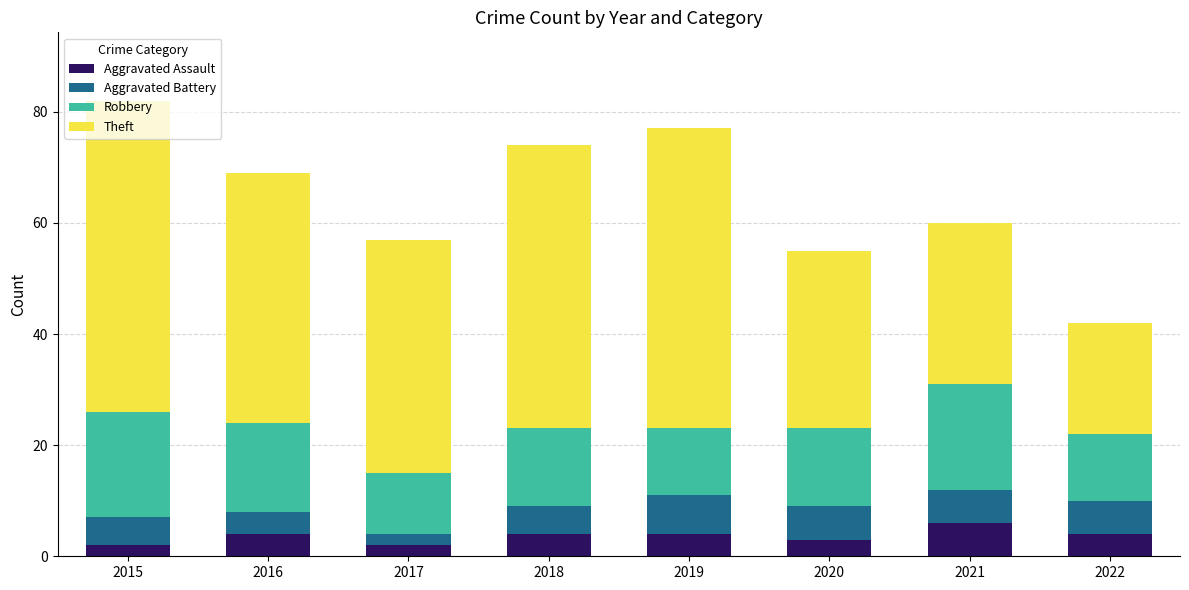

What is the highest value of the Aggravated Assault series?

6